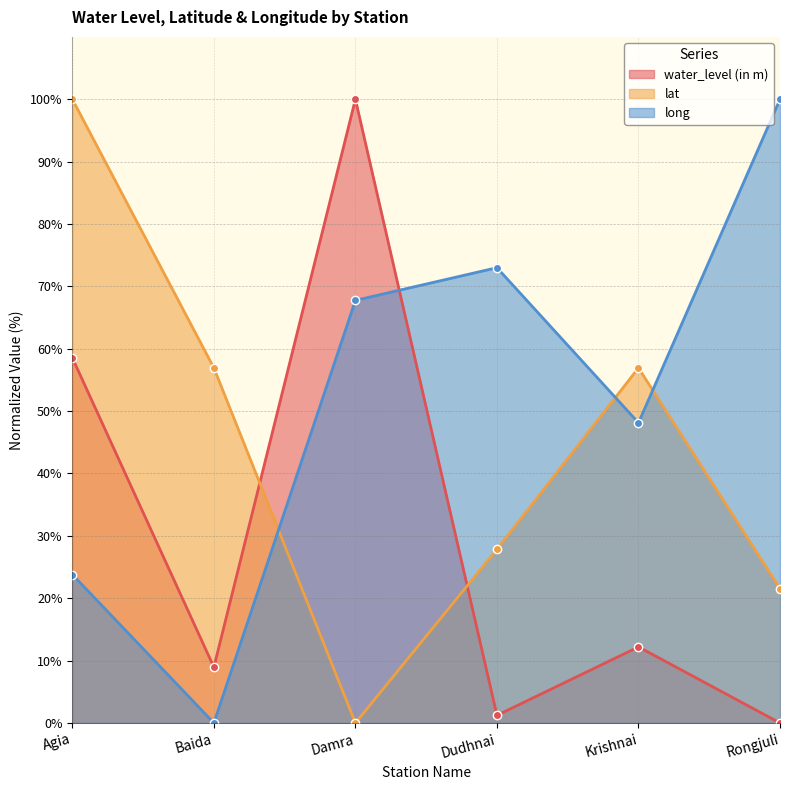

True or false: long has a value of 0.0 at Baida.

True